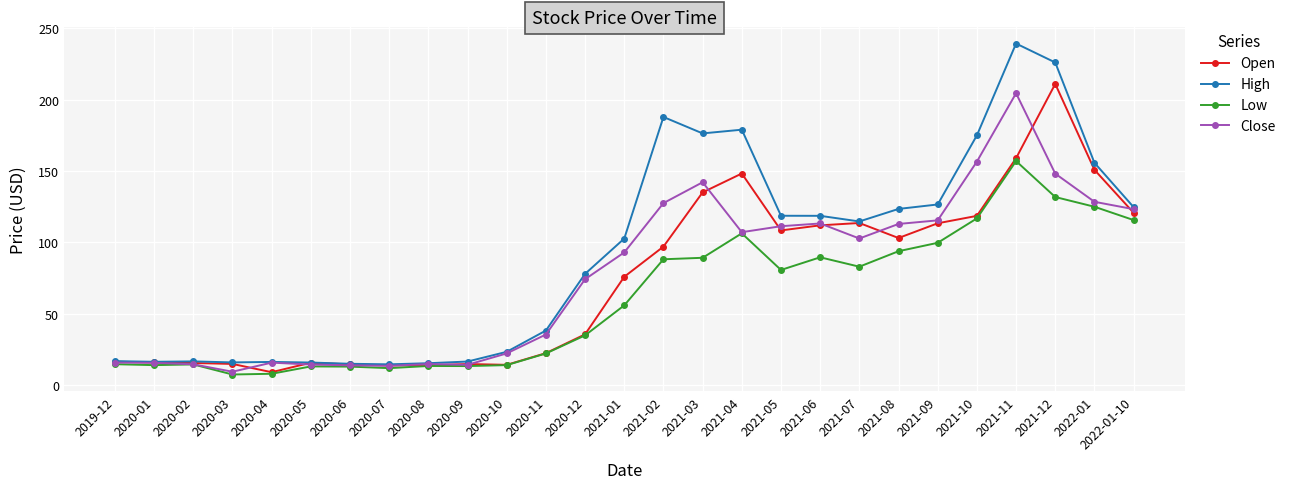

What is the label of the 16th point from the left?

2021-03